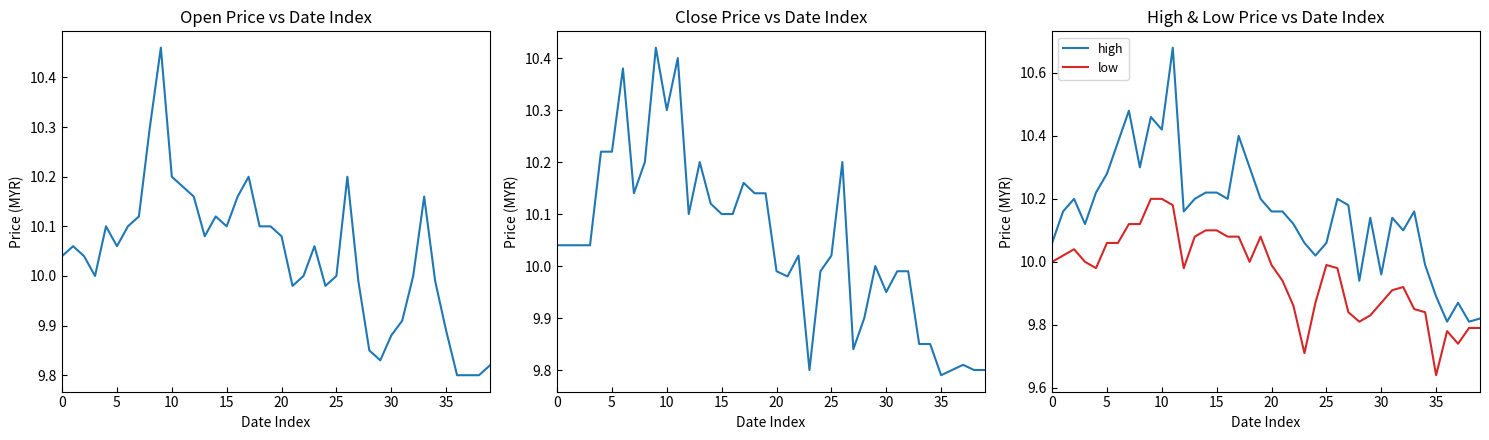

The low series shows 10.0 at 25. True or false?

True